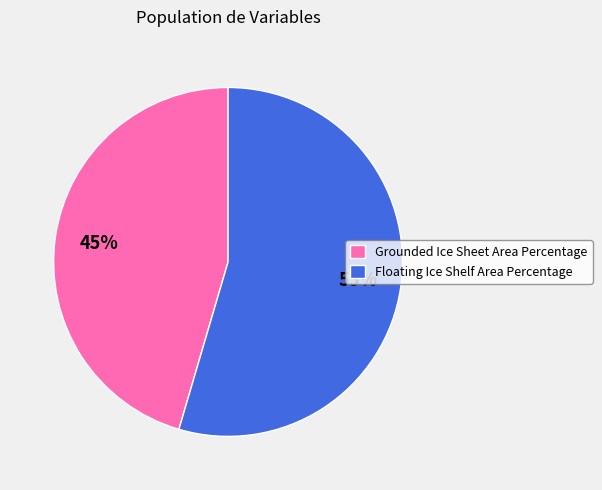

True or false: Grounded Ice Sheet Area Percentage accounts for 38% of the total.

False